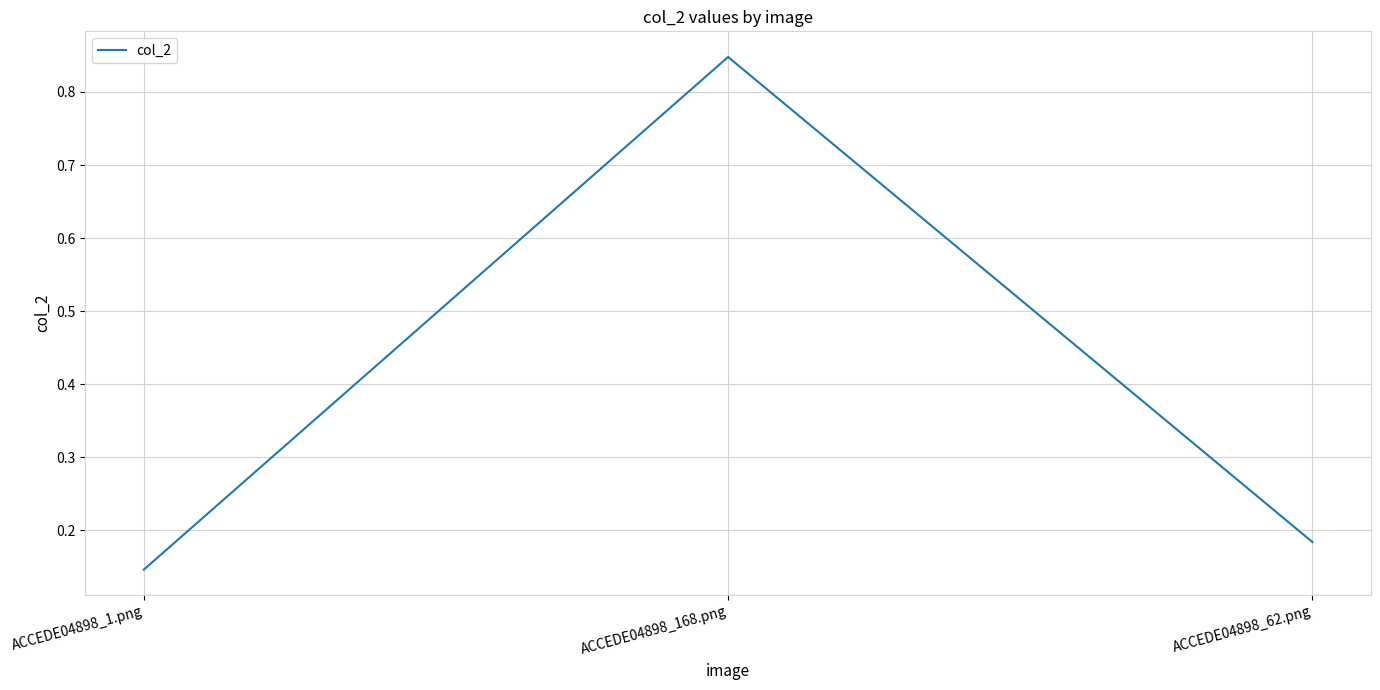

What position from the right is ACCEDE04898_1.png?

3